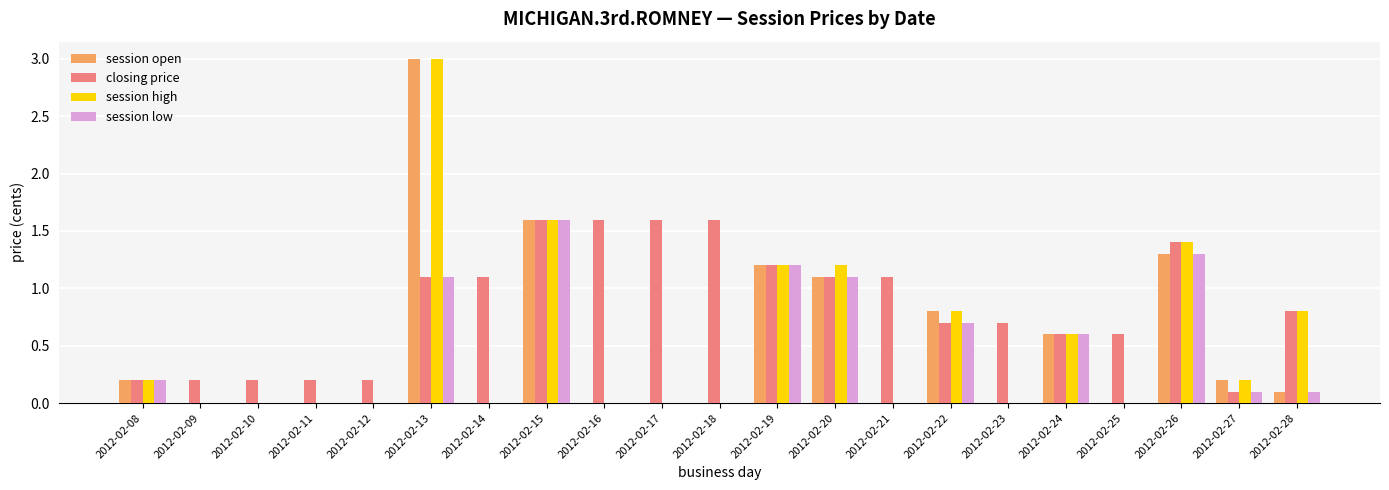

Reading left to right, extract all data points from this chart.

session open: 2012-02-08=0.2	2012-02-09=0.0	2012-02-10=0.0	2012-02-11=0.0	2012-02-12=0.0	2012-02-13=3.0	2012-02-14=0.0	2012-02-15=1.6	2012-02-16=0.0	2012-02-17=0.0	2012-02-18=0.0	2012-02-19=1.2	2012-02-20=1.1	2012-02-21=0.0	2012-02-22=0.8	2012-02-23=0.0	2012-02-24=0.6	2012-02-25=0.0	2012-02-26=1.3	2012-02-27=0.2	2012-02-28=0.1
closing price: 2012-02-08=0.2	2012-02-09=0.2	2012-02-10=0.2	2012-02-11=0.2	2012-02-12=0.2	2012-02-13=1.1	2012-02-14=1.1	2012-02-15=1.6	2012-02-16=1.6	2012-02-17=1.6	2012-02-18=1.6	2012-02-19=1.2	2012-02-20=1.1	2012-02-21=1.1	2012-02-22=0.7	2012-02-23=0.7	2012-02-24=0.6	2012-02-25=0.6	2012-02-26=1.4	2012-02-27=0.1	2012-02-28=0.8
session high: 2012-02-08=0.2	2012-02-09=0.0	2012-02-10=0.0	2012-02-11=0.0	2012-02-12=0.0	2012-02-13=3.0	2012-02-14=0.0	2012-02-15=1.6	2012-02-16=0.0	2012-02-17=0.0	2012-02-18=0.0	2012-02-19=1.2	2012-02-20=1.2	2012-02-21=0.0	2012-02-22=0.8	2012-02-23=0.0	2012-02-24=0.6	2012-02-25=0.0	2012-02-26=1.4	2012-02-27=0.2	2012-02-28=0.8
session low: 2012-02-08=0.2	2012-02-09=0.0	2012-02-10=0.0	2012-02-11=0.0	2012-02-12=0.0	2012-02-13=1.1	2012-02-14=0.0	2012-02-15=1.6	2012-02-16=0.0	2012-02-17=0.0	2012-02-18=0.0	2012-02-19=1.2	2012-02-20=1.1	2012-02-21=0.0	2012-02-22=0.7	2012-02-23=0.0	2012-02-24=0.6	2012-02-25=0.0	2012-02-26=1.3	2012-02-27=0.1	2012-02-28=0.1